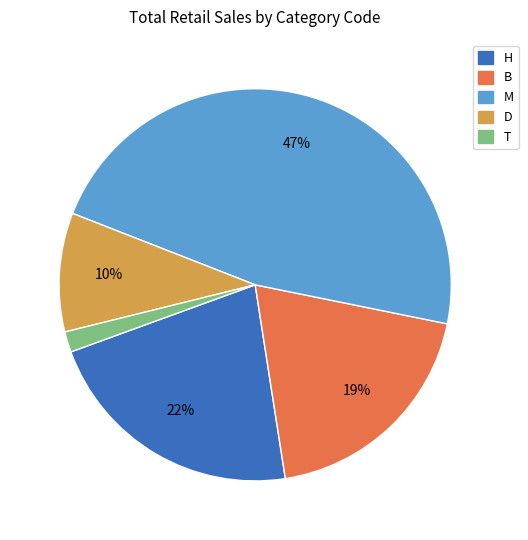

To the nearest percent, what is the combined percentage of D and H?

32%